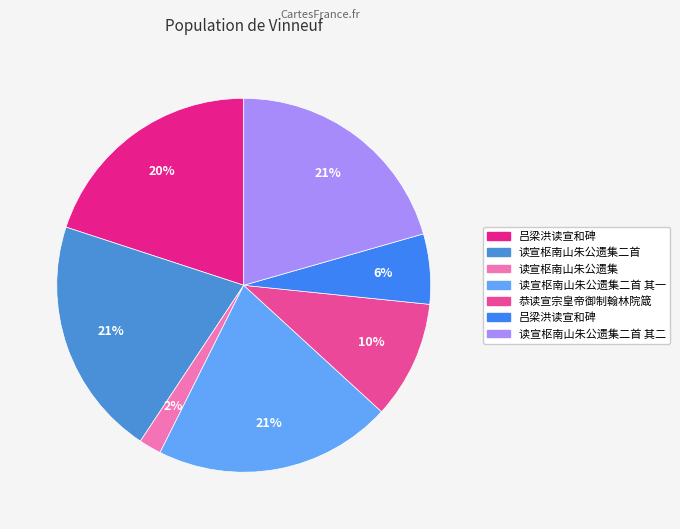

Count the number of slices in the pie.

7